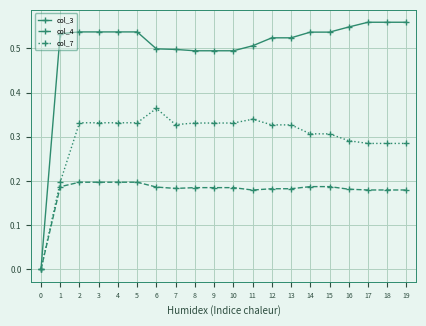

The col_3 series shows 0.0 at 0. True or false?

True